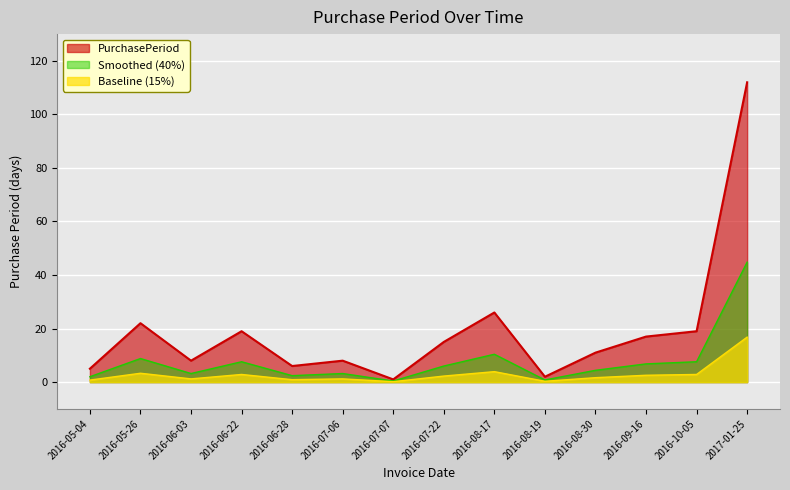

The chart shows a value of 14 at 2016-05-26. True or false?

False